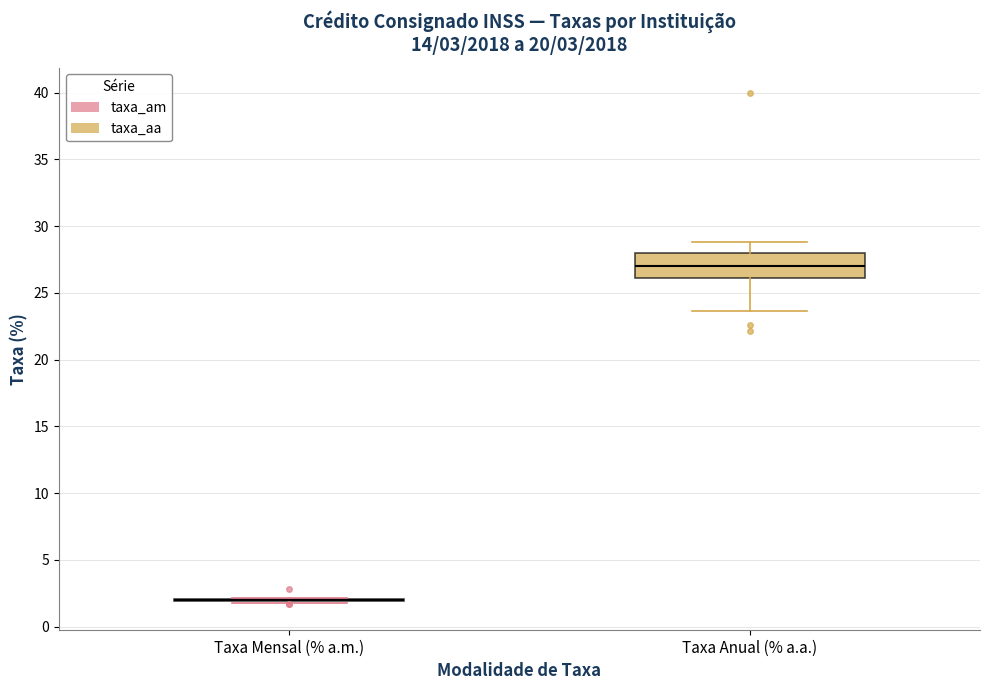

Which box is the tallest, from its lower edge to its upper edge?

Taxa Anual (% a.a.)